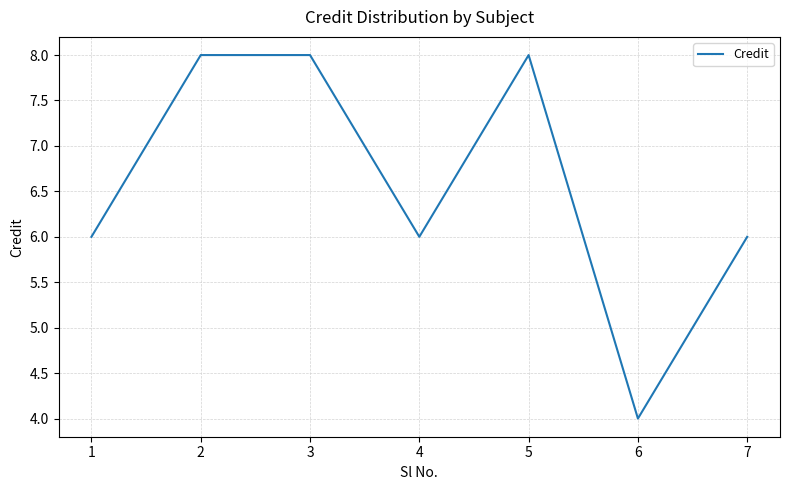

How many interior local valleys (lower than both neighbors) does the data have?

2